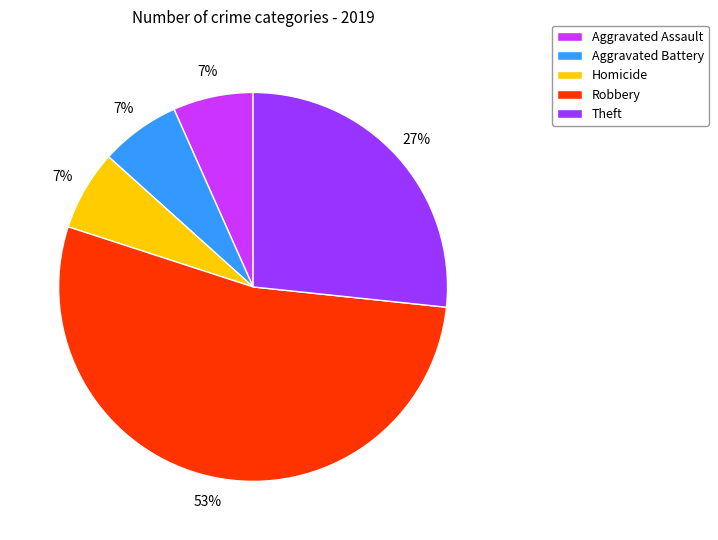

Combined, do Aggravated Assault and Homicide account for over 50%?

No